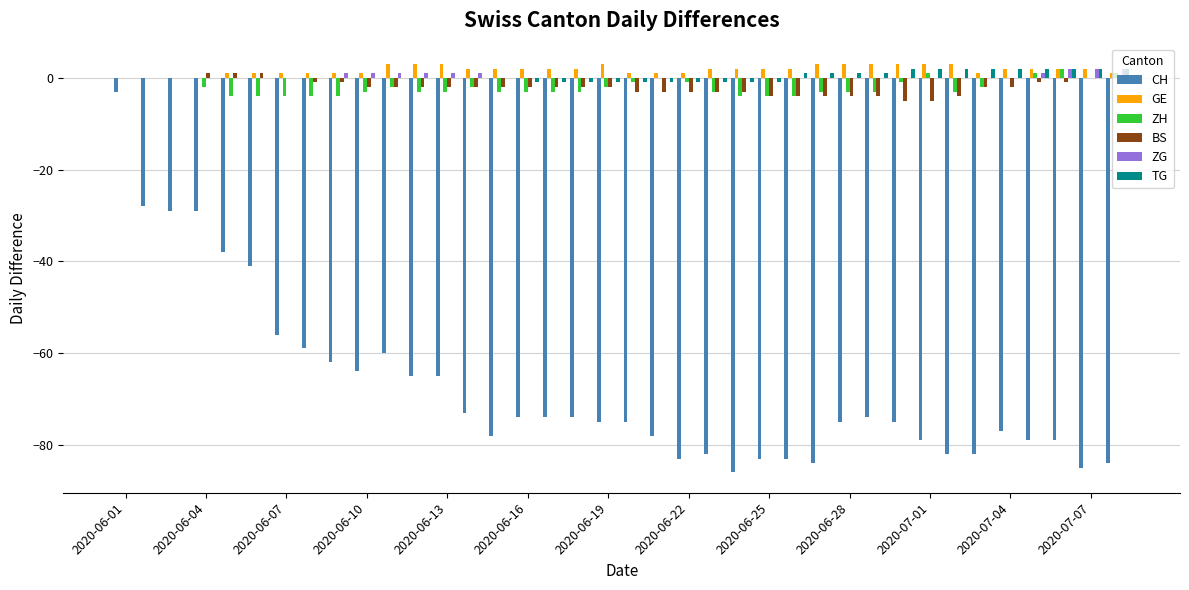

What is the maximum value shown in the chart?

3